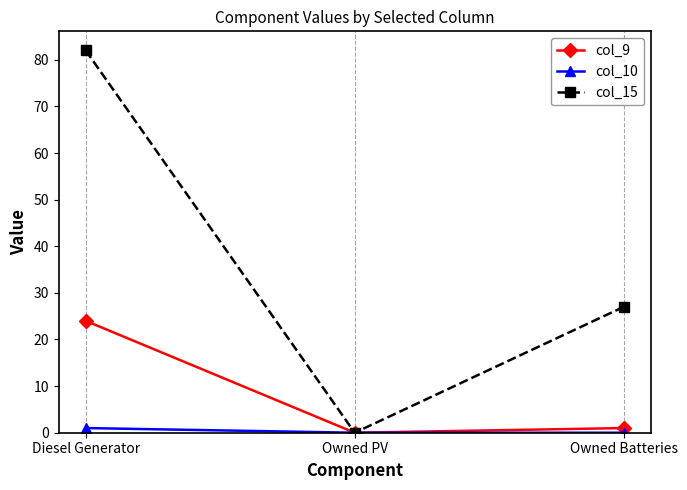

Rank the series at Diesel Generator from lowest to highest value.

col_10, col_9, col_15